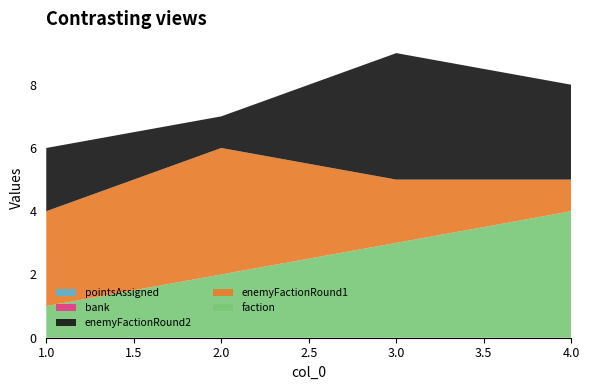

Reading left to right, transcribe all the data shown in this chart.

faction: 1=1	2=2	3=3	4=4
enemyFactionRound1: 1=3	2=4	3=2	4=1
enemyFactionRound2: 1=2	2=1	3=4	4=3
bank: 1=0	2=0	3=0	4=0
pointsAssigned: 1=0	2=0	3=0	4=0